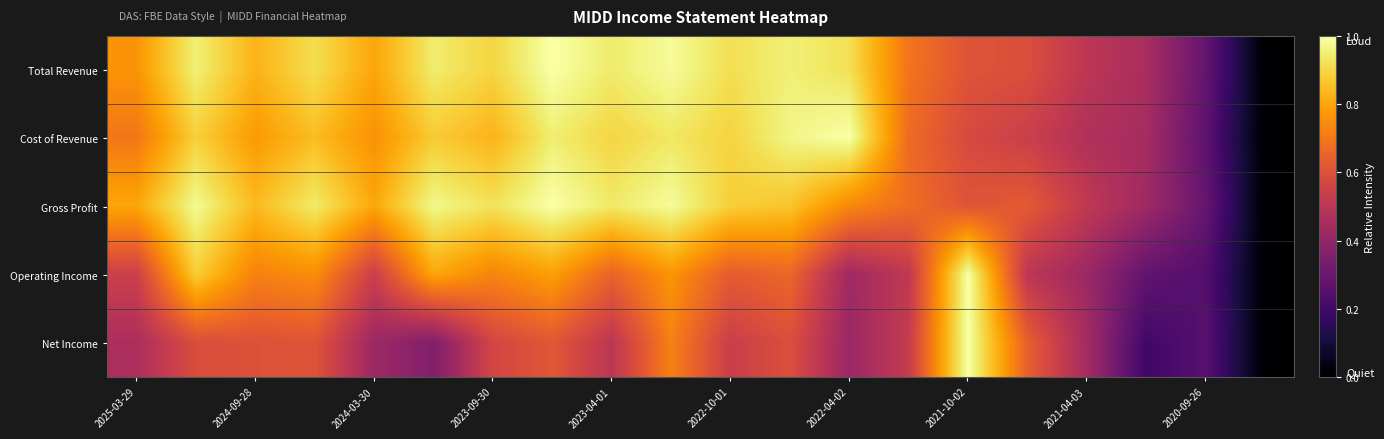

At how many categories does at least one series exceed 0?

19